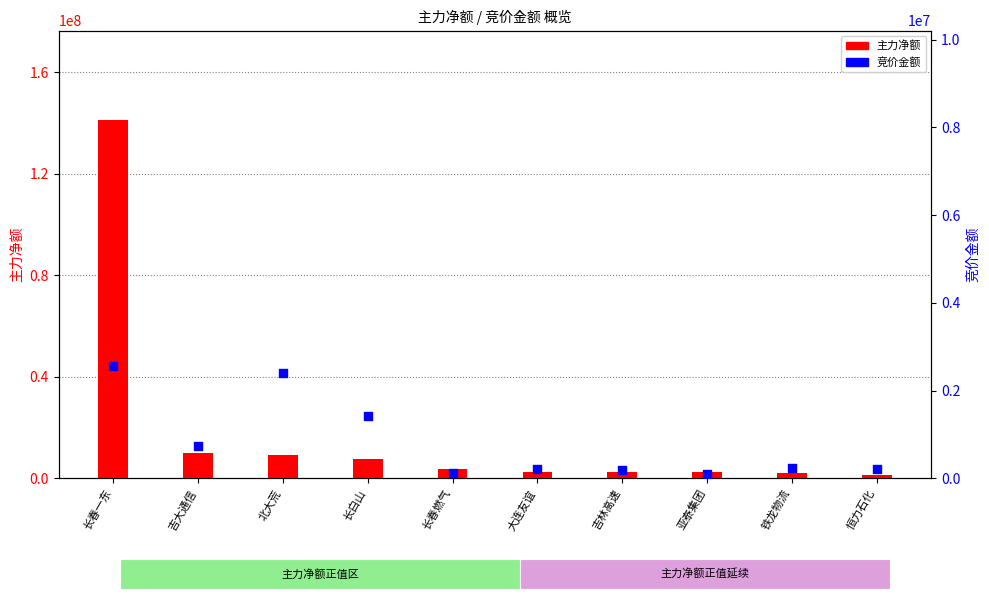

Which series has the largest total across all categories?

主力净额